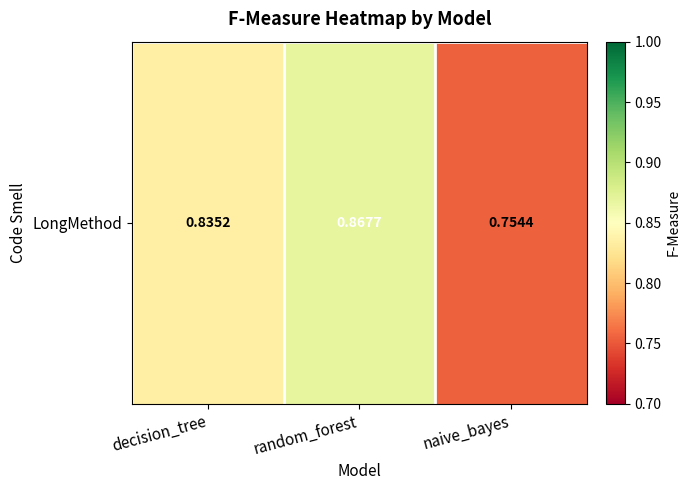

How many categories are shown in the chart?

3